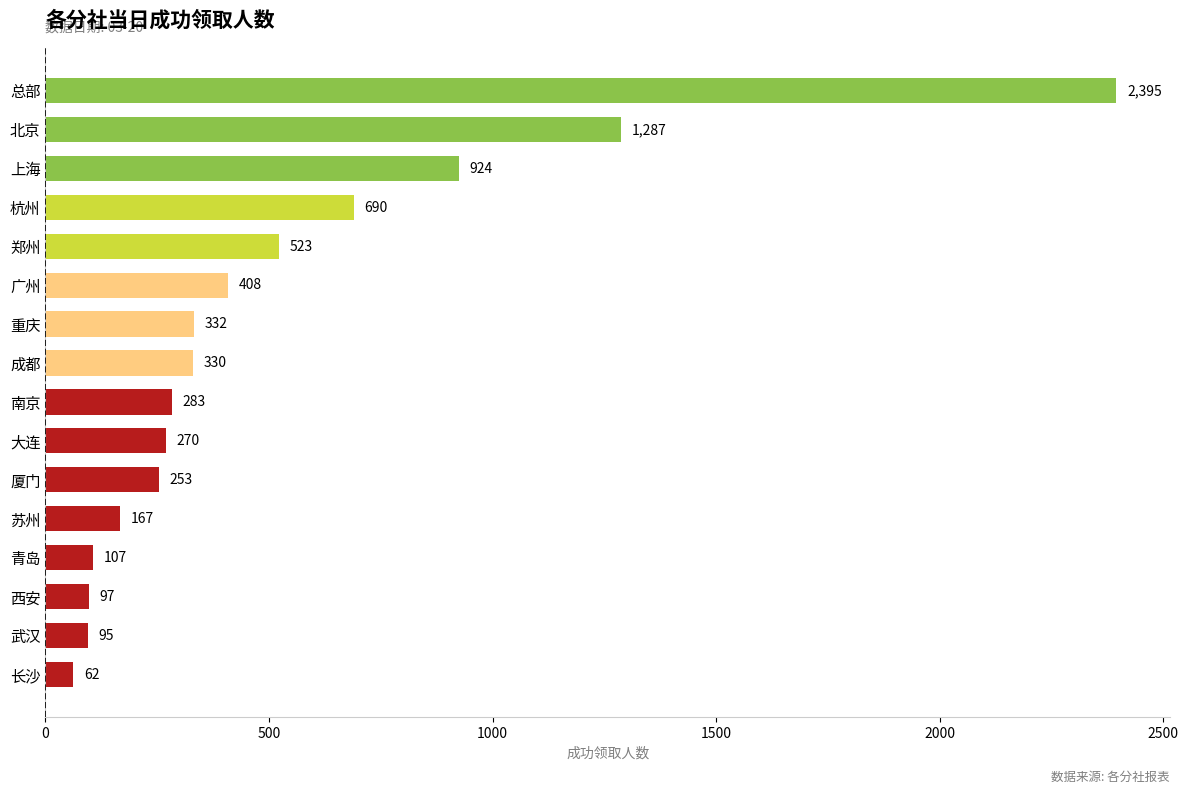

Count the number of data series in this chart.

1